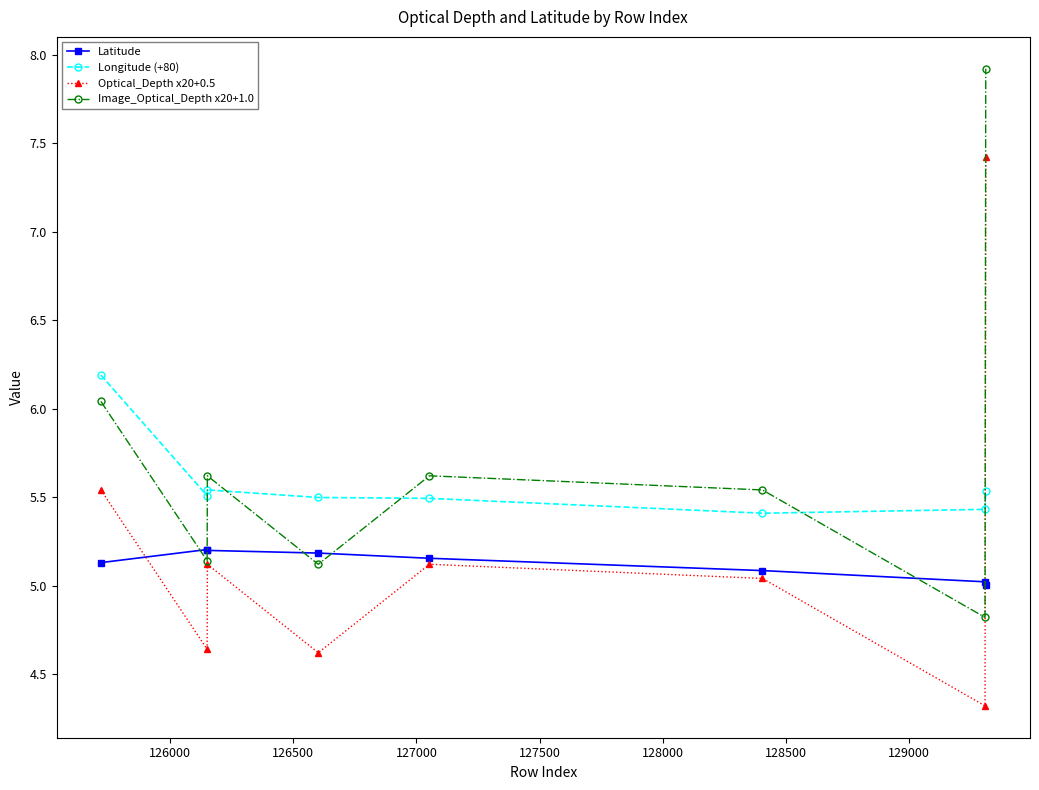

What is the sum of all Latitude values?

41.0